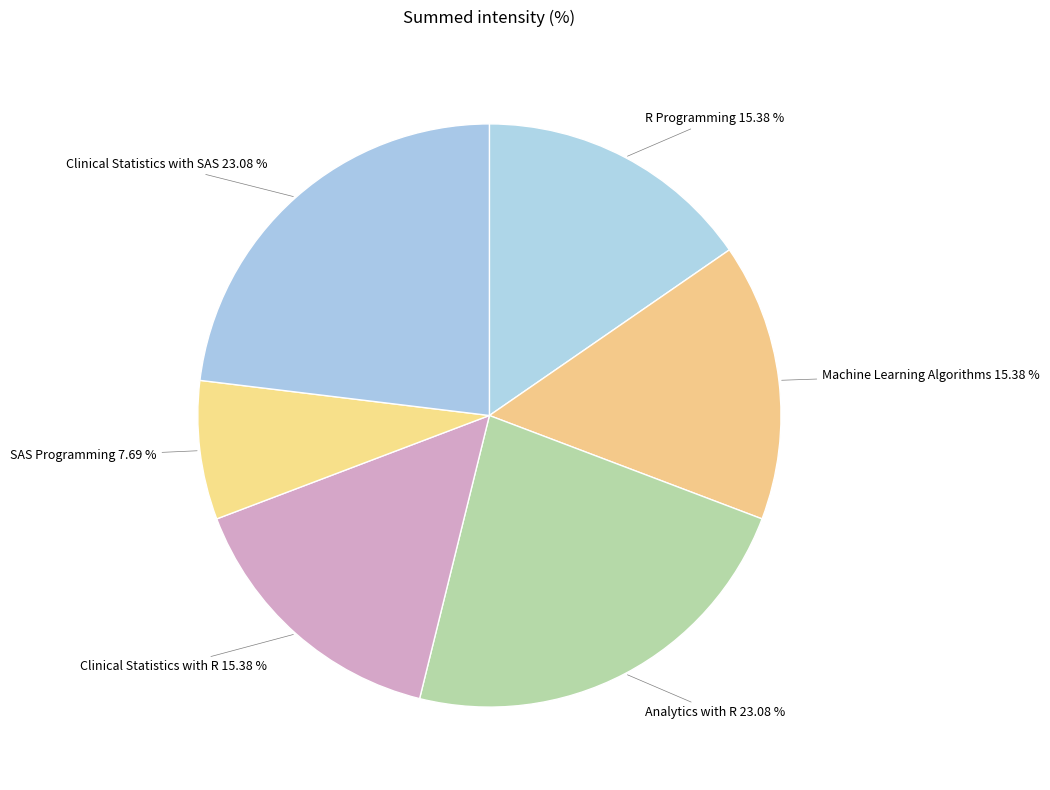

Which has a higher value, Clinical Statistics with SAS or R Programming?

Clinical Statistics with SAS